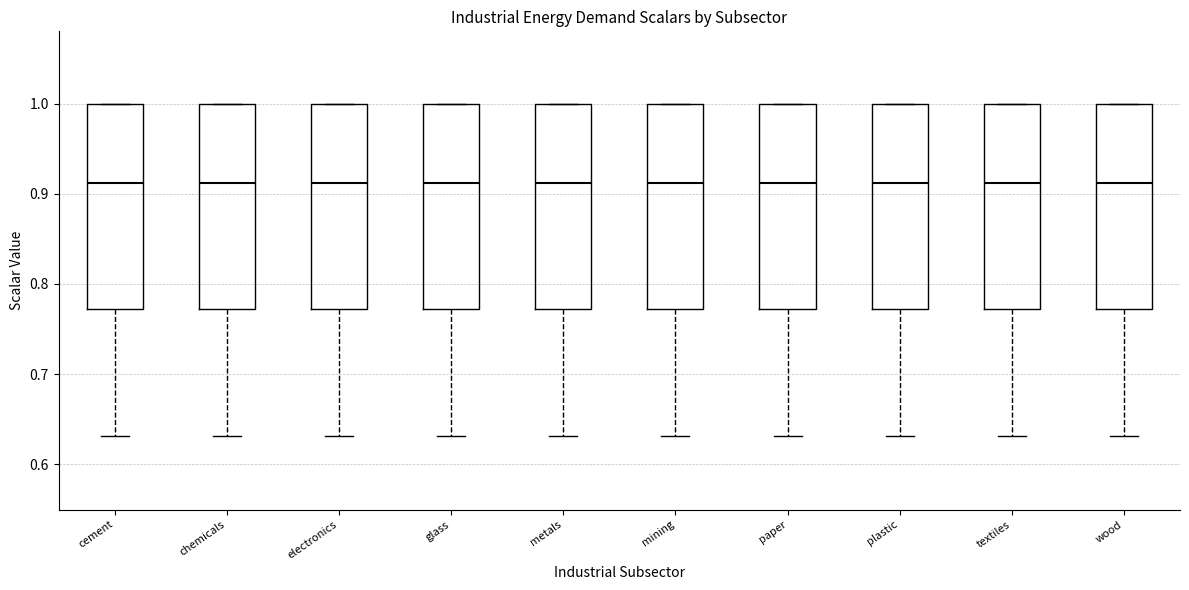

Where is the lower edge of the box for wood on the y-axis? The values are not printed on the chart, so give them approximately, as read against the axis.

0.77